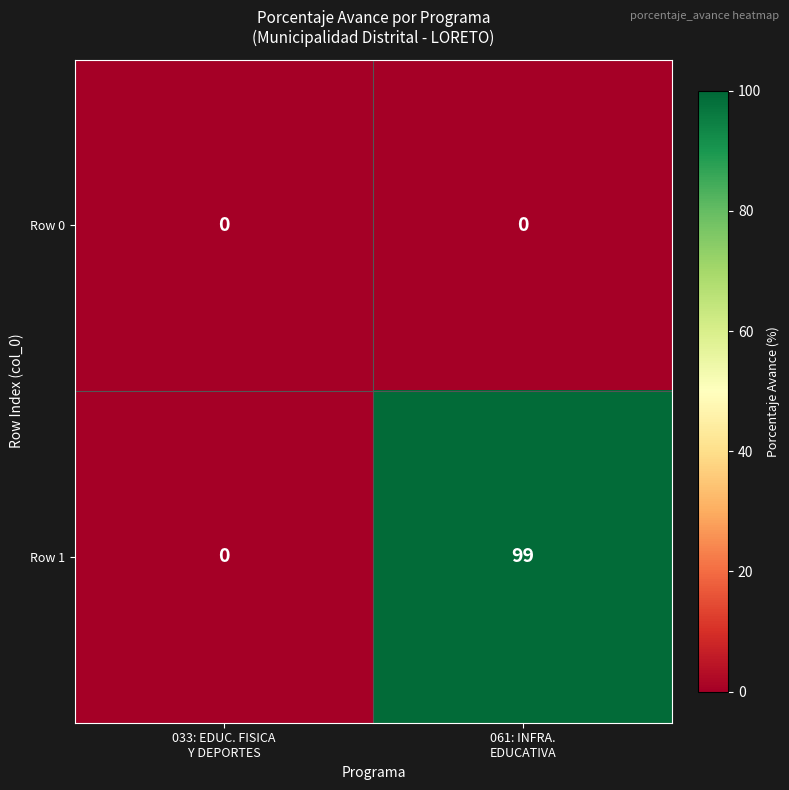

Which series changed the most between 033: EDUC. FISICA
Y DEPORTES and 061: INFRA.
EDUCATIVA?

Row 1